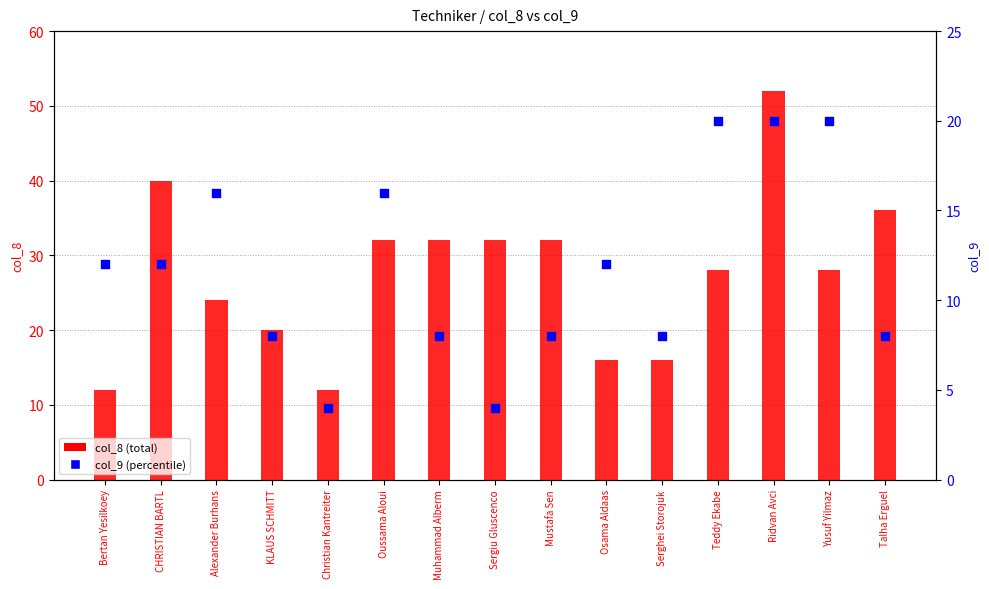

Which series has the largest total across all categories?

col_8 (total)